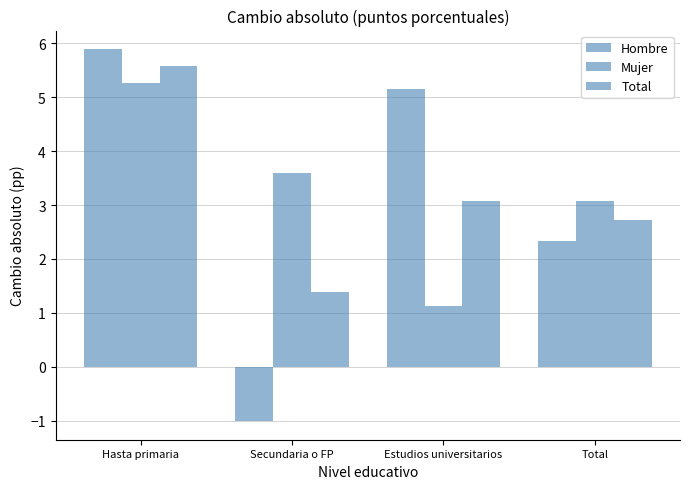

What position from the left is Hasta primaria?

1